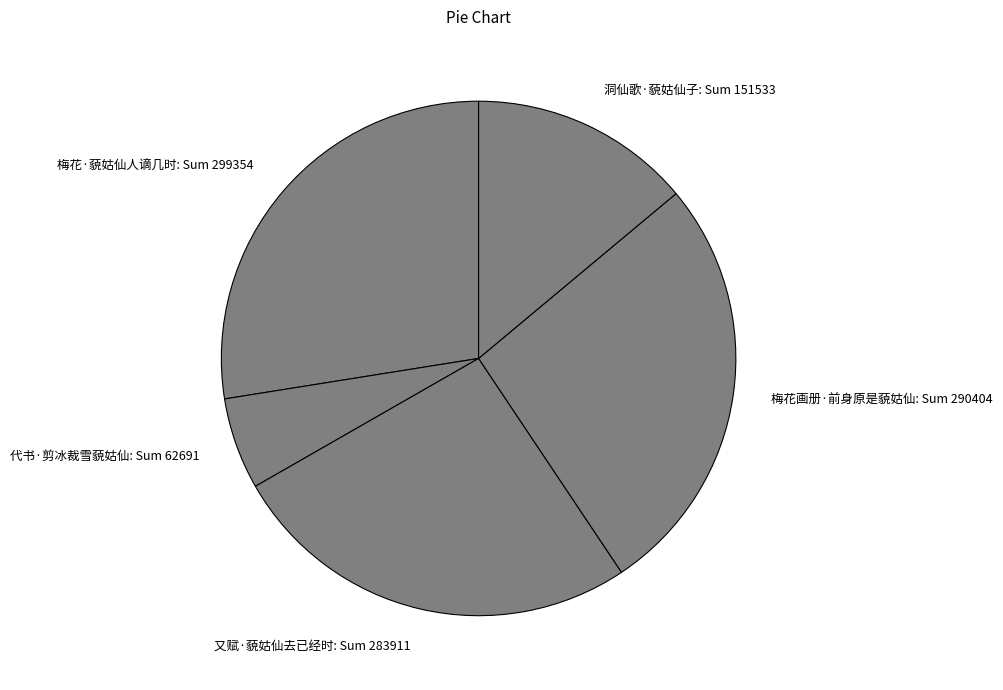

Is it true that 梅花·藐姑仙人谪几时 is 18% of the pie?

False